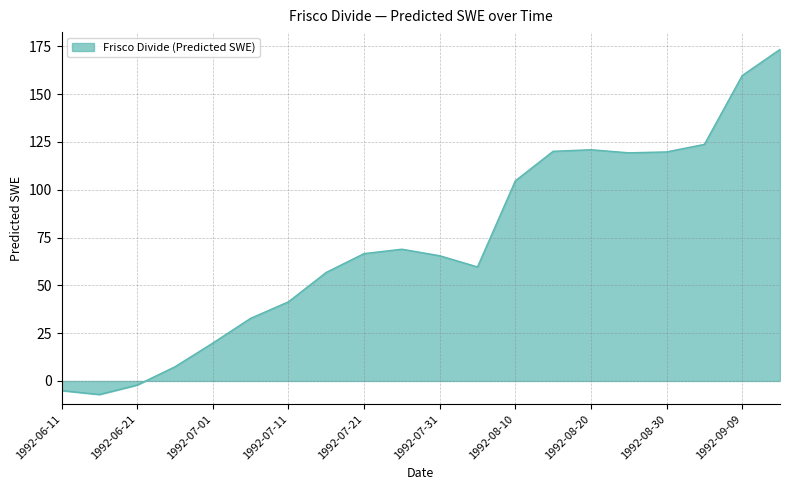

What is the smallest value displayed?

-7.1